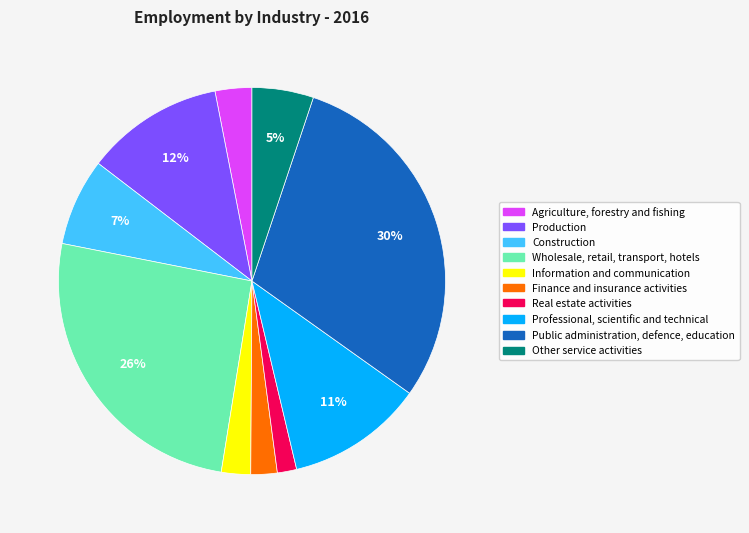

Between Wholesale, retail, transport, hotels and Real estate activities, which is larger?

Wholesale, retail, transport, hotels